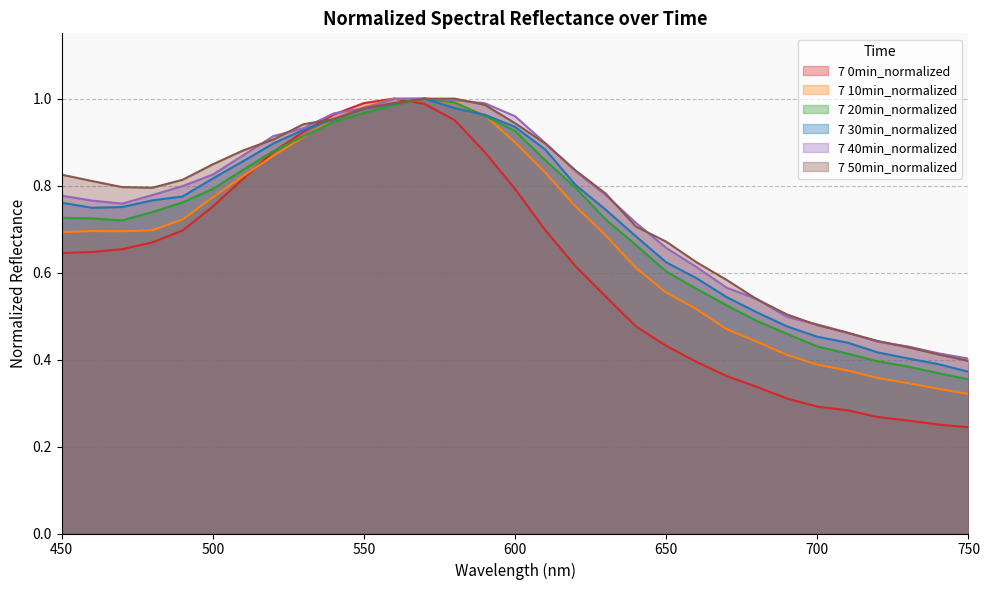

Where is the first local minimum for 7 30min_normalized?

460